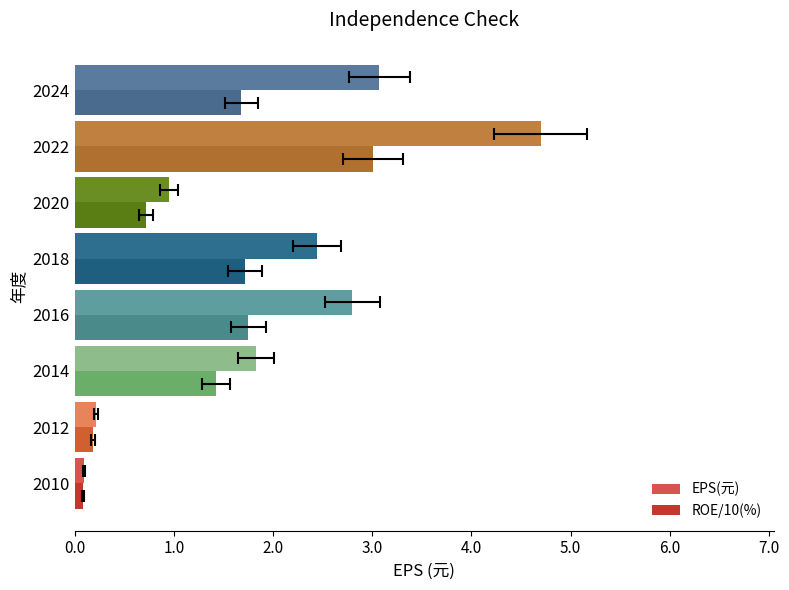

What is the difference between the highest and lowest values at 2018?

0.7